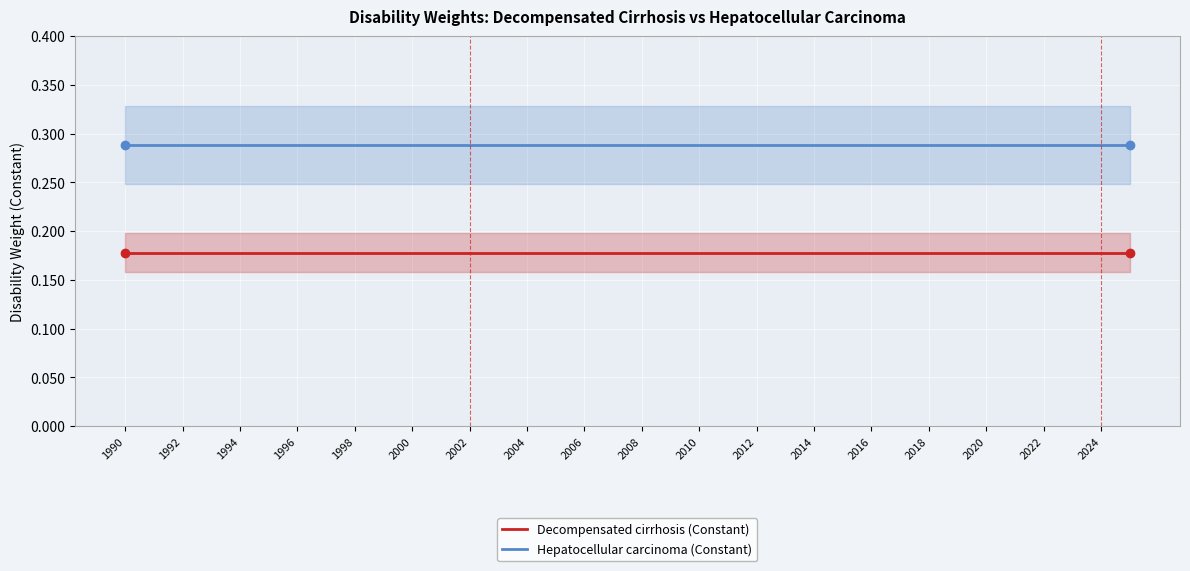

True or false: Decompensated cirrhosis (Constant) has a value of 0.3 at 2000.

False